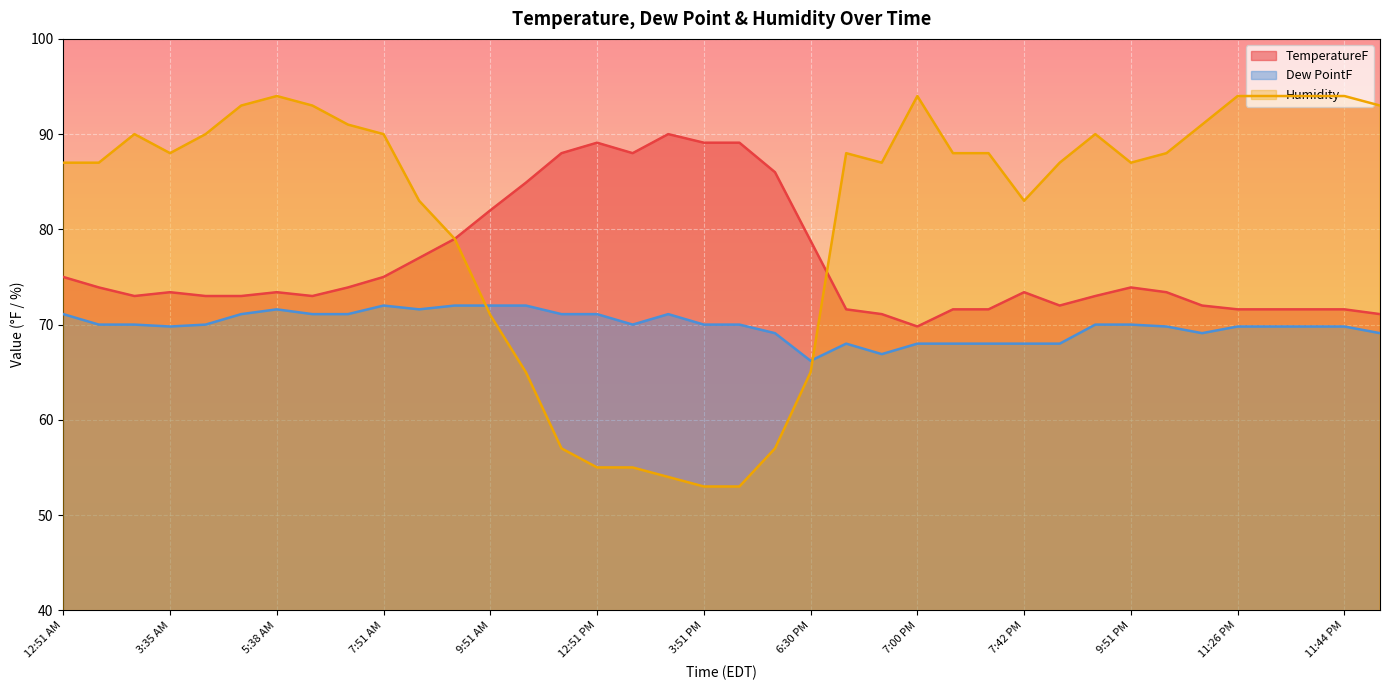

How many interior local peaks does the Humidity series have?

5